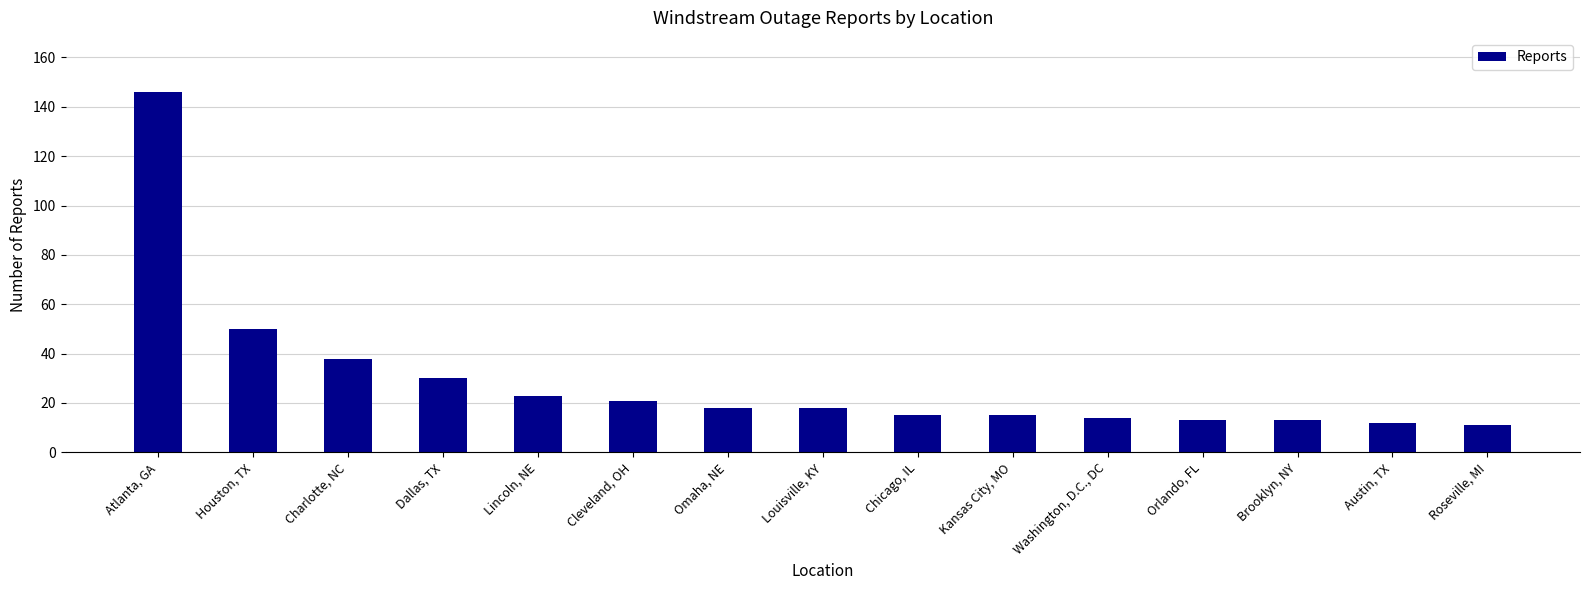

What is the sum of the values at Washington, D.C., DC and Louisville, KY?

32